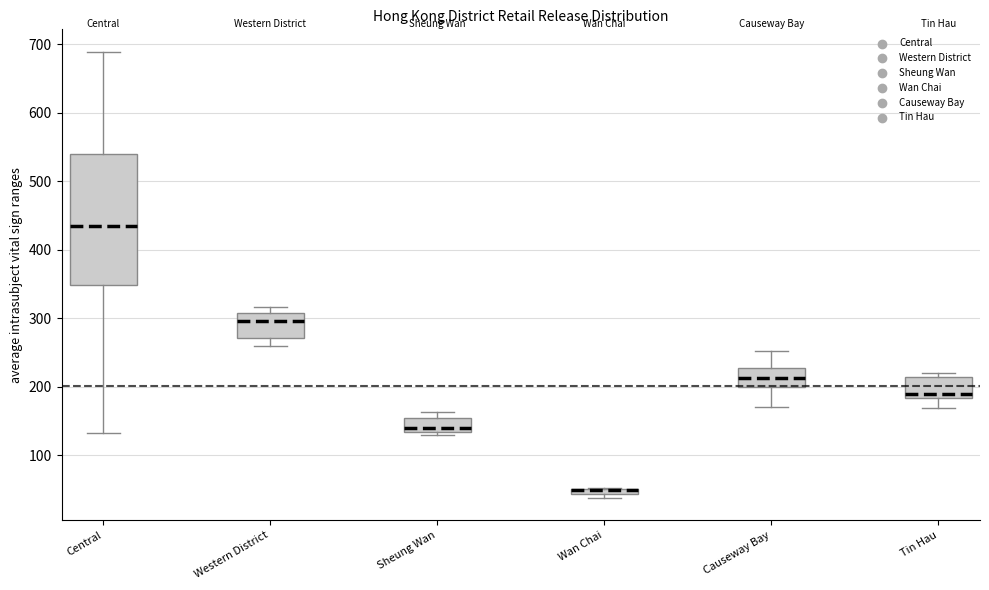

Comparing the boxes themselves (not the whiskers), which one is the tallest?

Central